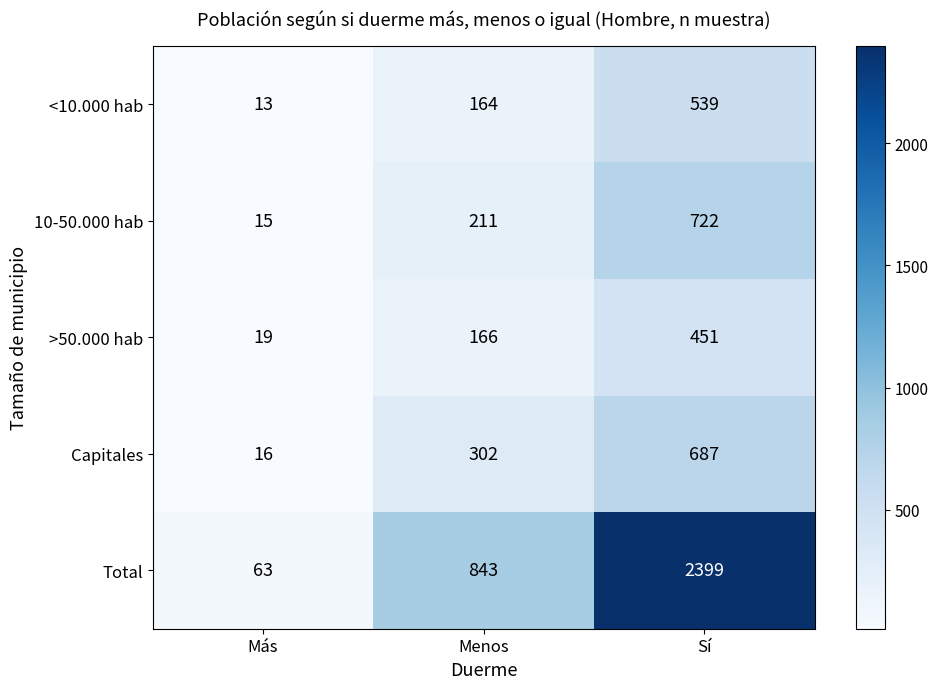

At how many categories does at least one series exceed 1281?

1